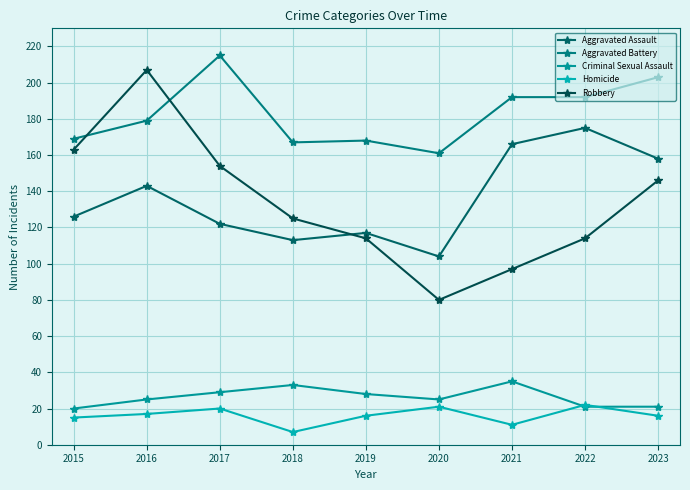

True or false: Homicide and Robbery cross at least once.

False